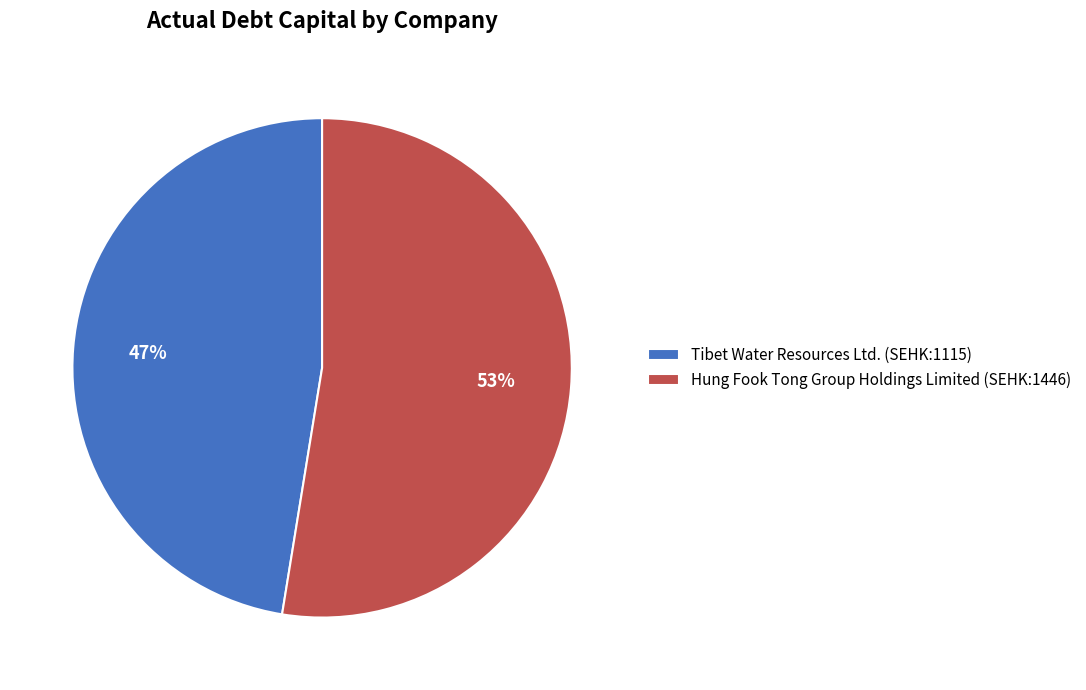

Between Hung Fook Tong Group Holdings Limited (SEHK:1446) and Tibet Water Resources Ltd. (SEHK:1115), which is larger?

Hung Fook Tong Group Holdings Limited (SEHK:1446)